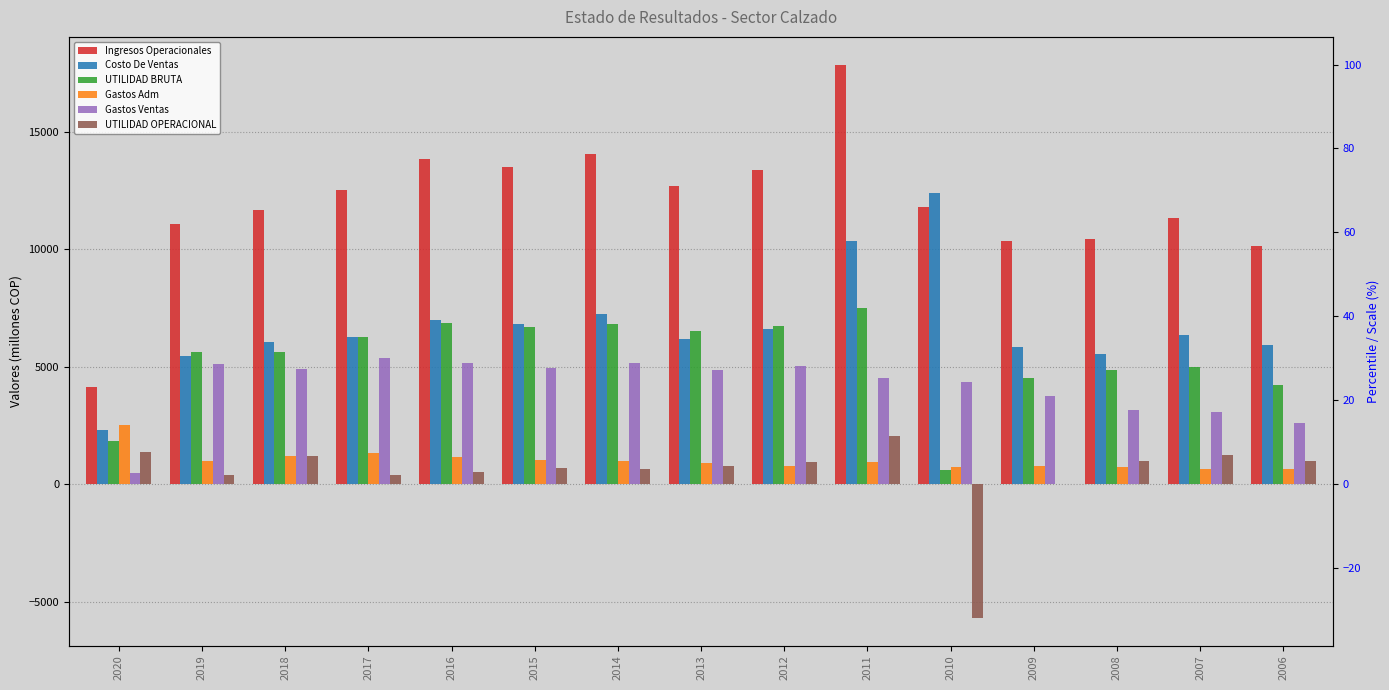

The value of UTILIDAD BRUTA at 2016 is 11520.2. True or false?

False